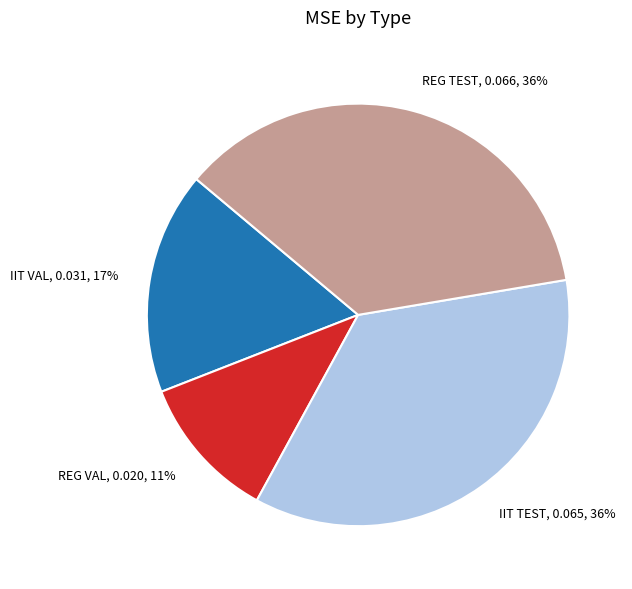

Is it true that REG TEST is 30% of the pie?

False